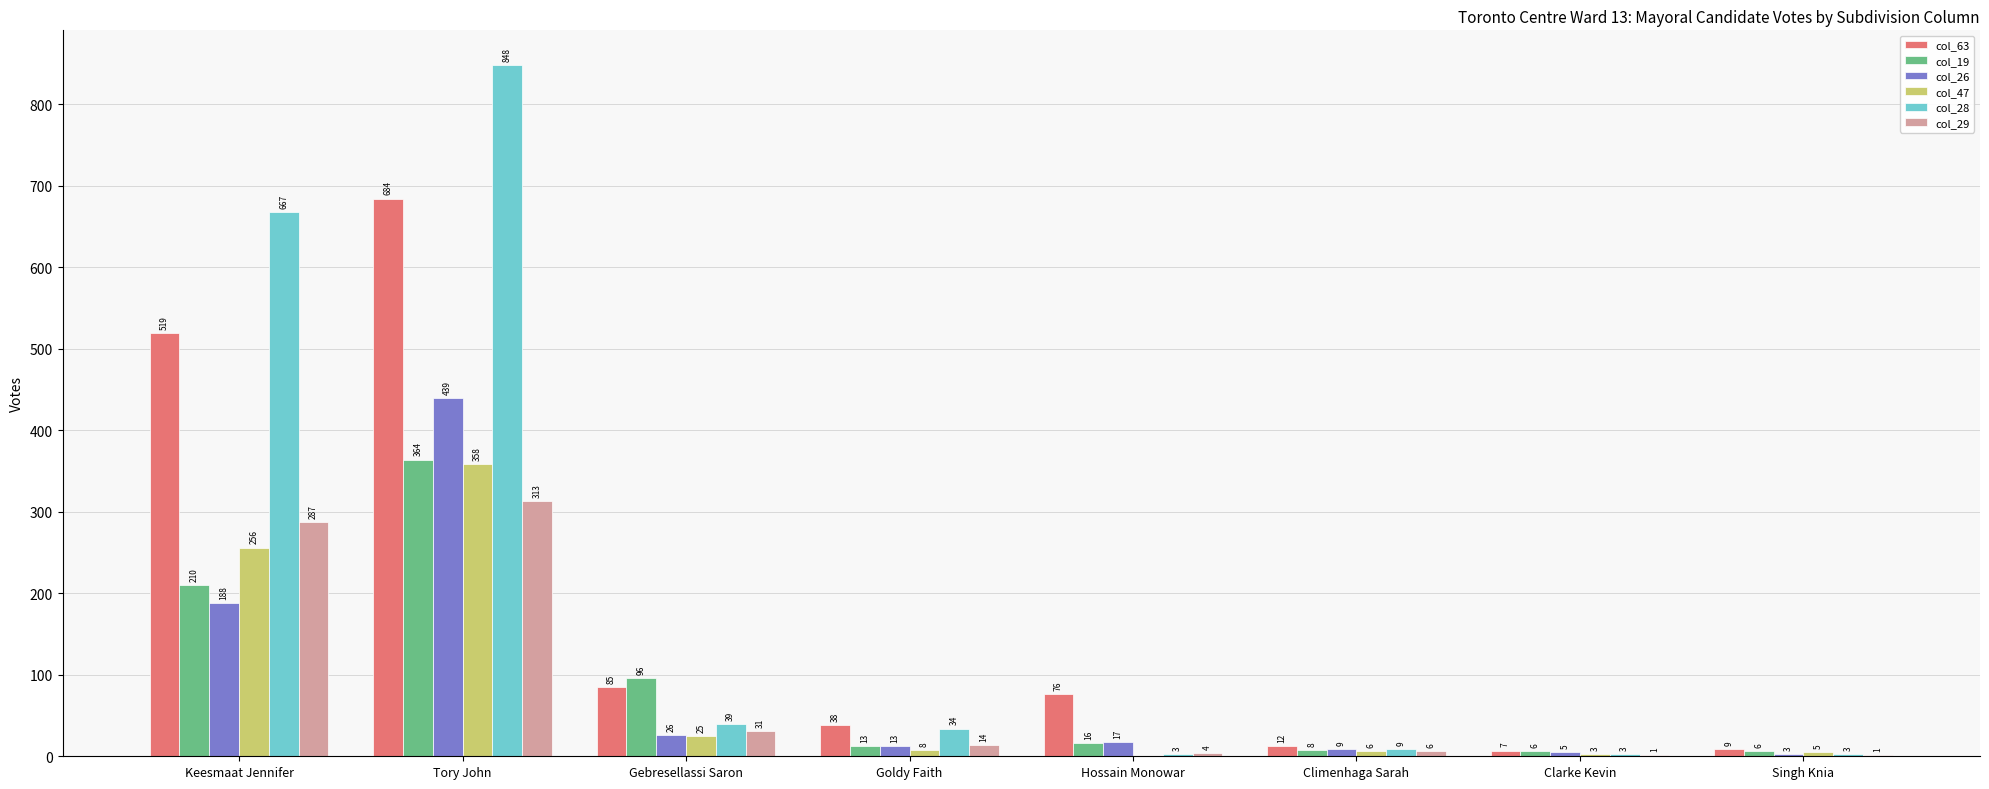

Is the value of col_29 at Clarke Kevin greater than the value of col_63 at Keesmaat Jennifer?

No